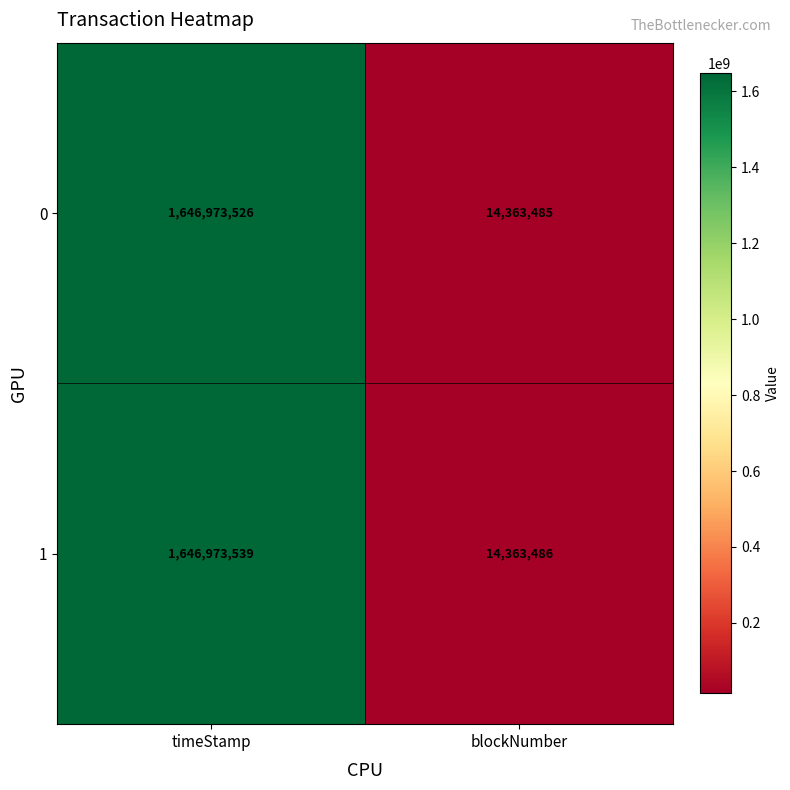

What is the difference between the maximum and minimum values in the 0 series?

1632610041